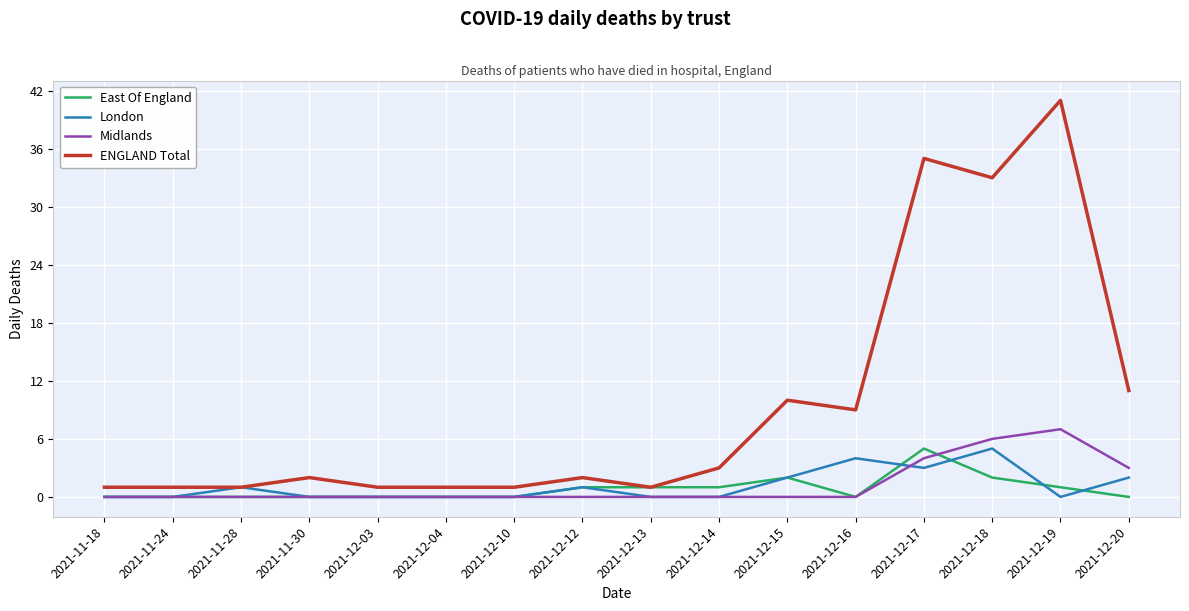

Where is Midlands nearest to the value 3?

2021-12-20